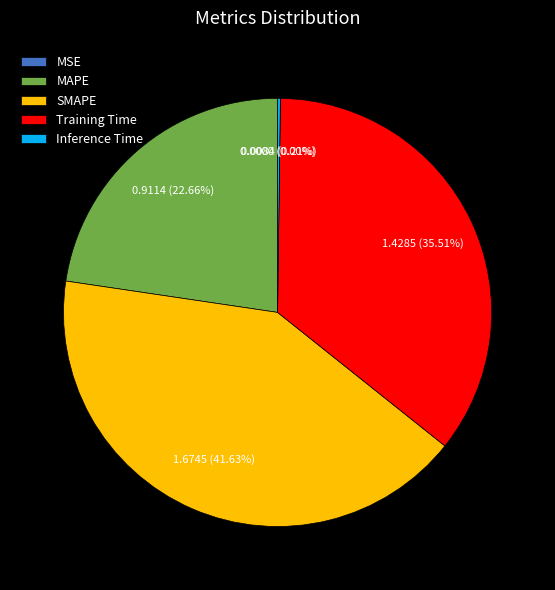

Does MAPE account for over 50% of the chart?

No